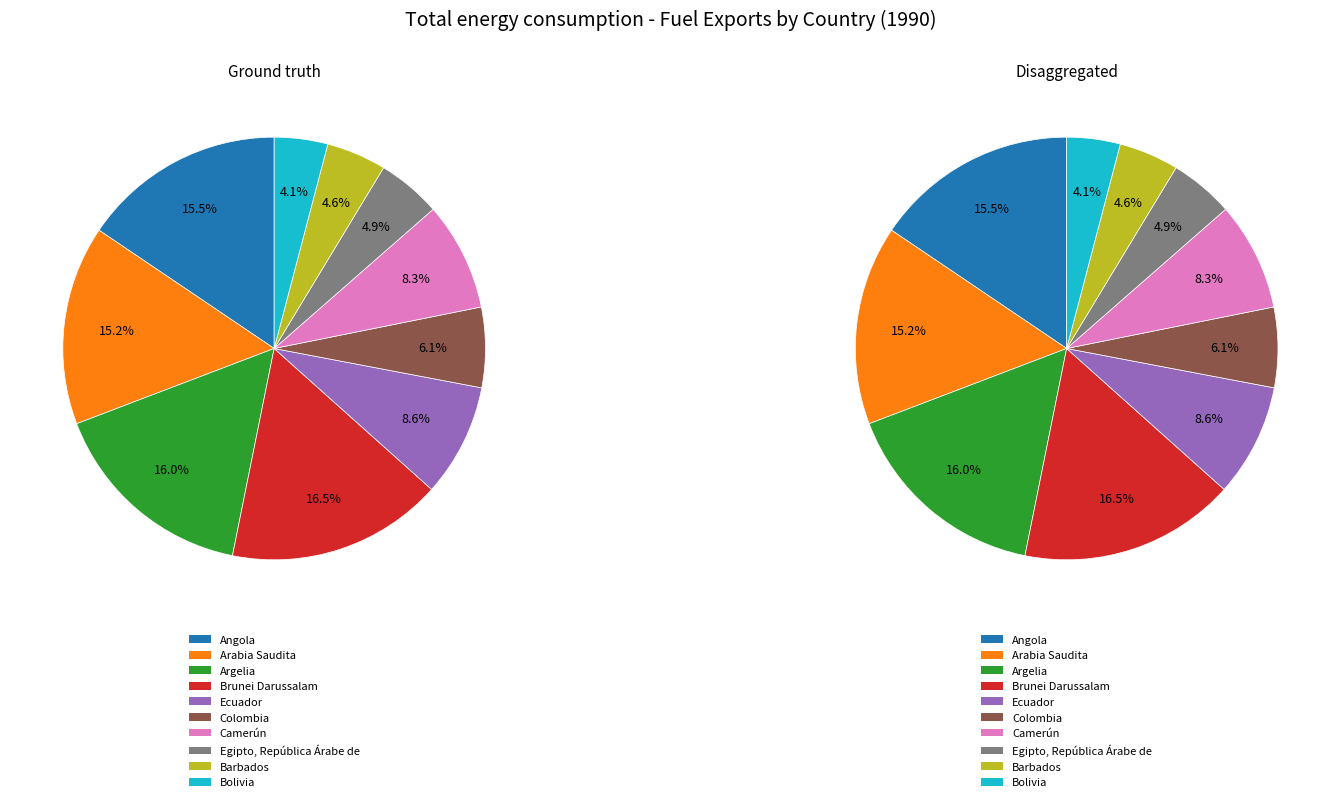

What percentage is NOT represented by Arabia Saudita?

84.8%